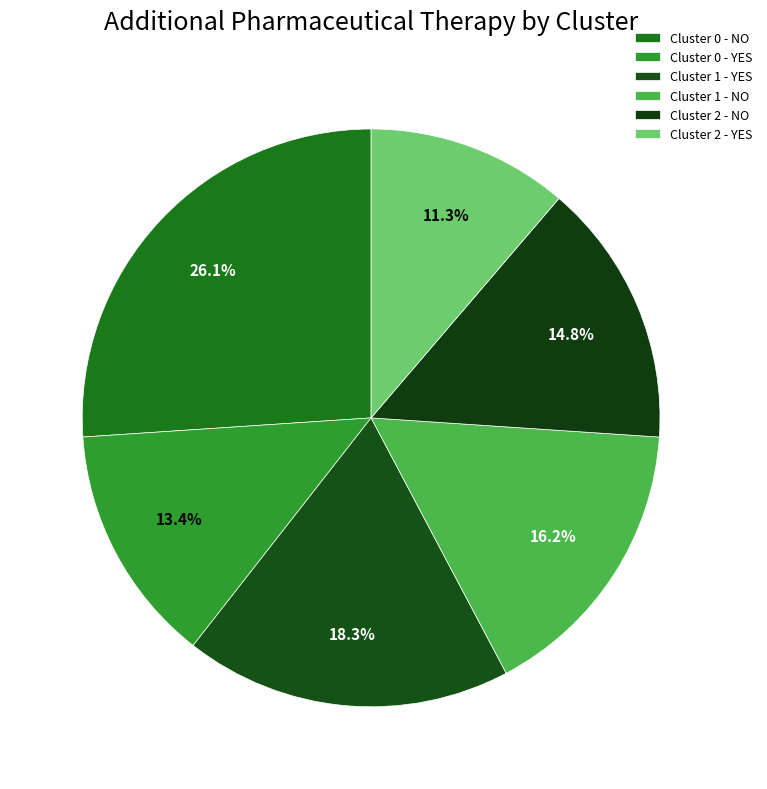

How many slices are in this pie chart?

6